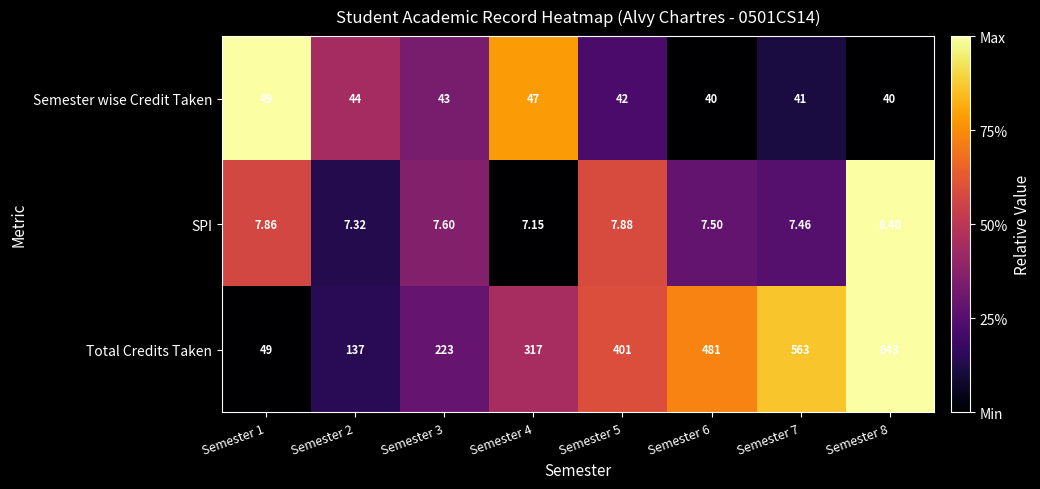

At which category is the sum across all series the highest?

Semester 8